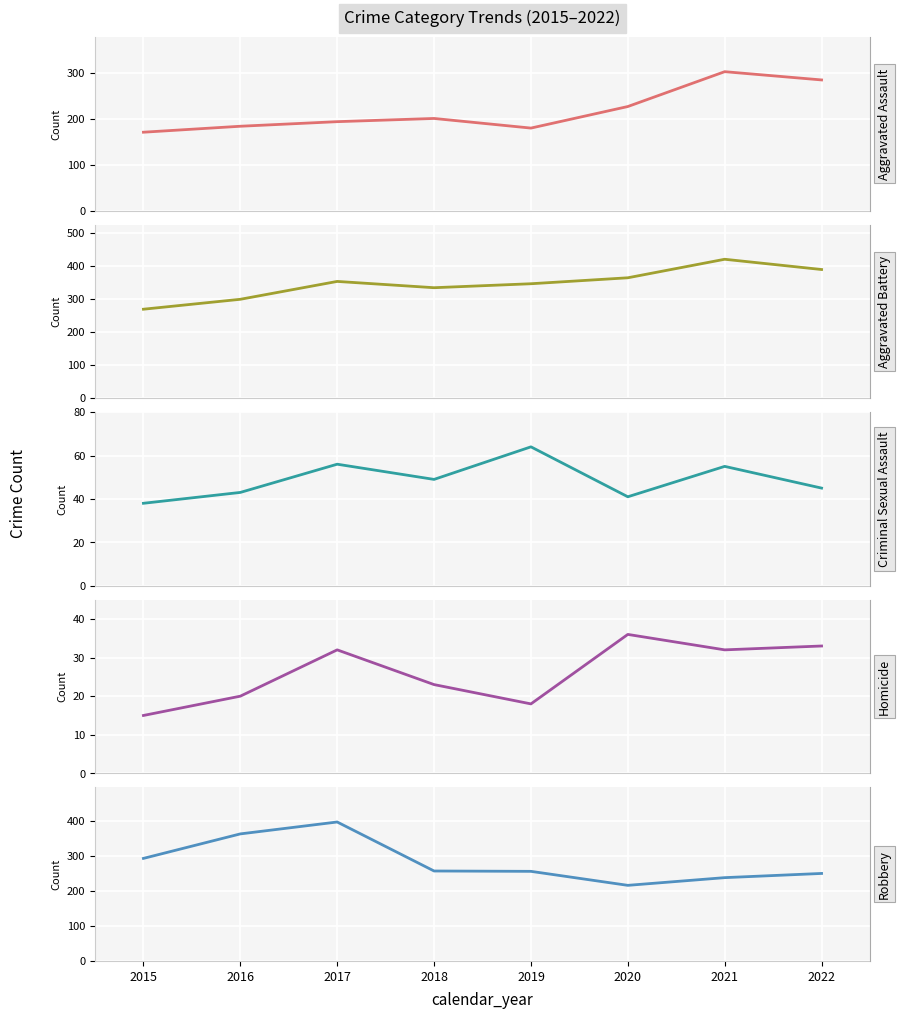

Which series has the largest total across all categories?

Aggravated Battery